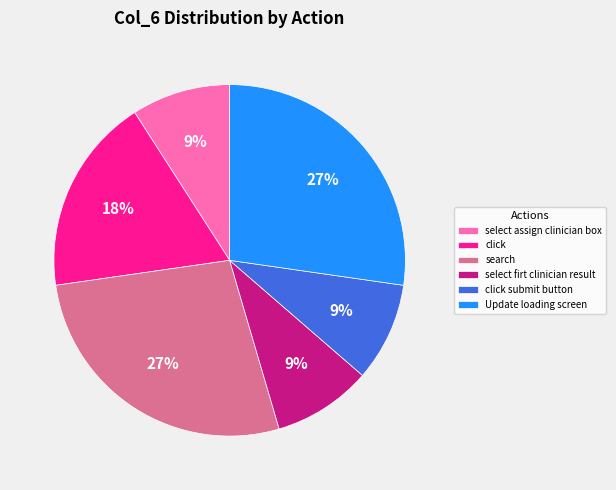

Approximately how many times larger is the value at click submit button compared to click?

0.5